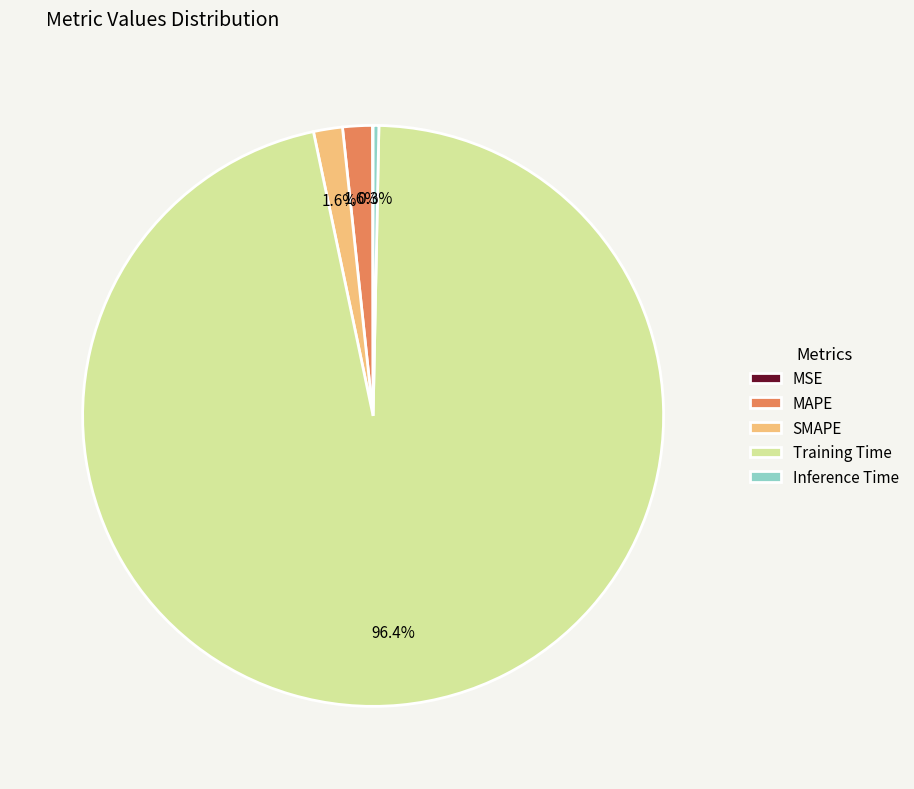

Which has a higher value, Training Time or Inference Time?

Training Time